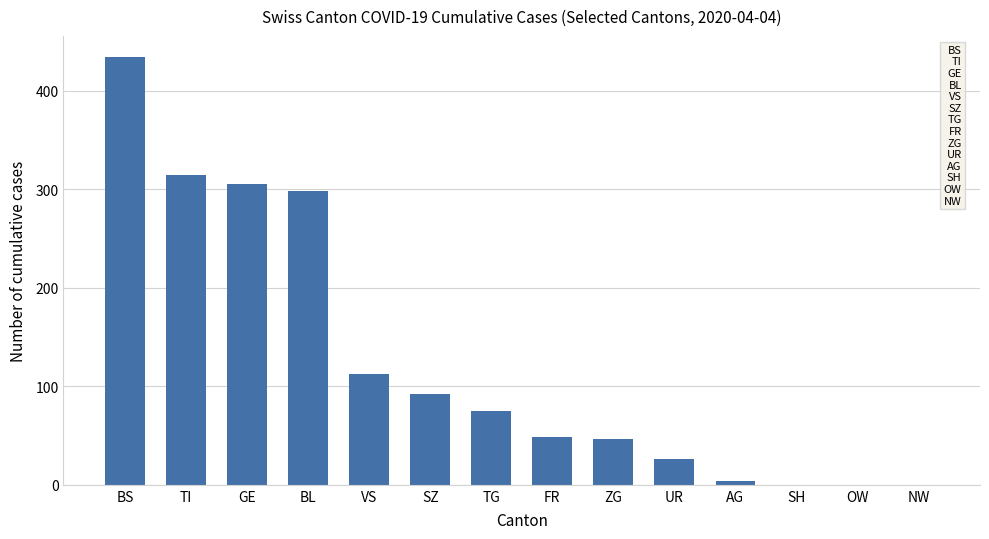

What is the sum of the values at GE and NW?

305